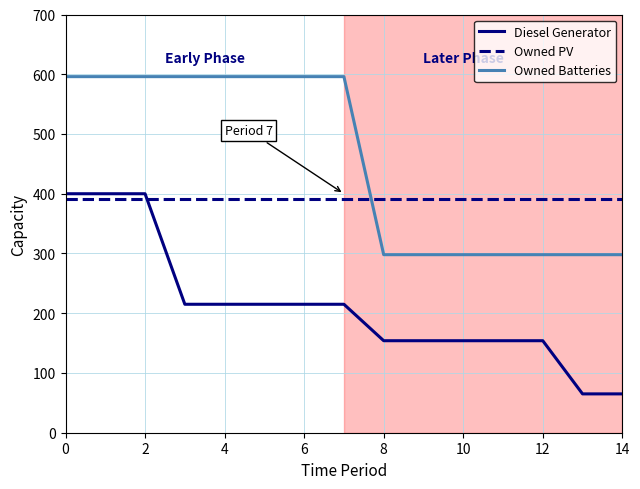

True or false: Owned PV and Diesel Generator intersect in this chart.

True